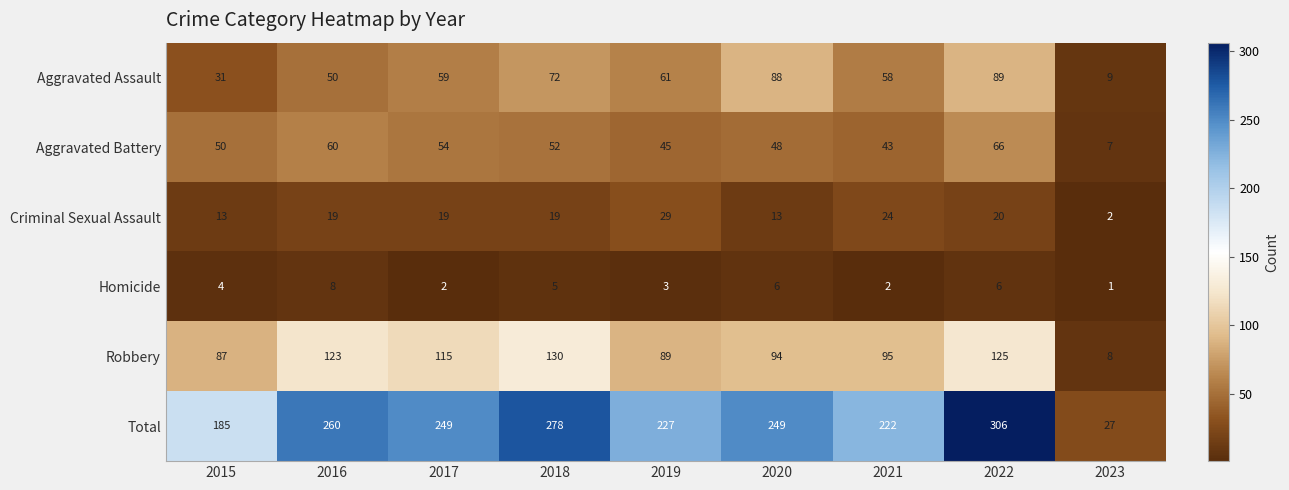

Which series has the widest spread of values?

Total